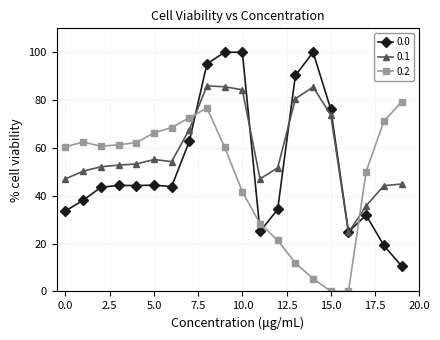

True or false: 0.0 has more than 0 points higher than both neighbors.

True